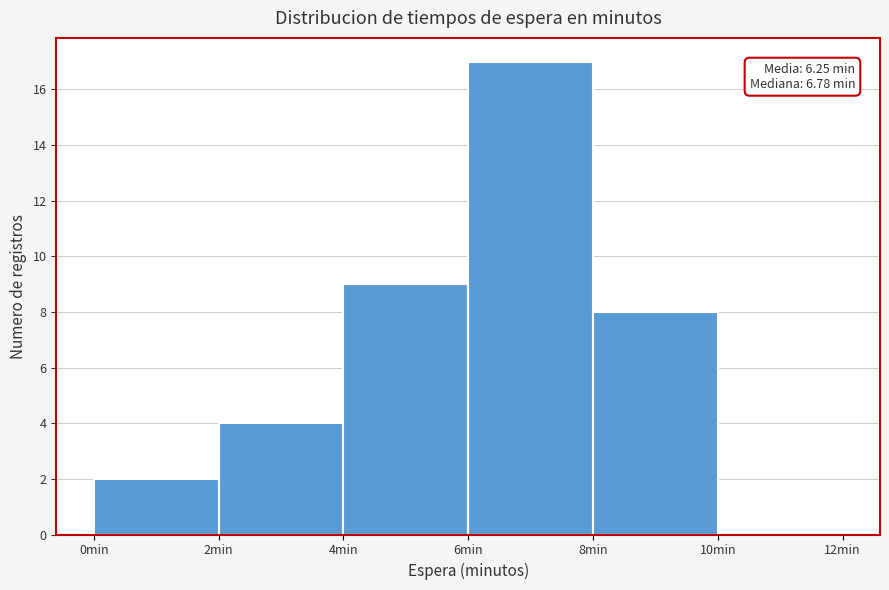

Over which range of the x-axis is the bar tallest?

6 to 8